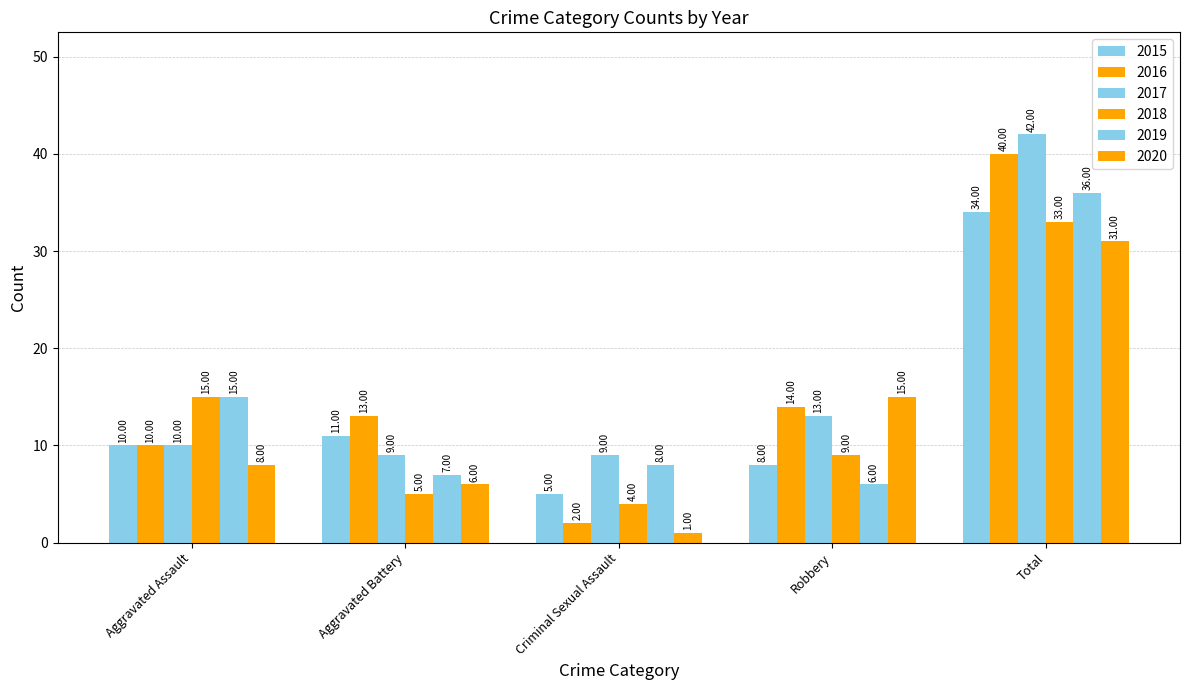

Is the value of 2016 at Aggravated Assault greater than the value of 2019 at Total?

No